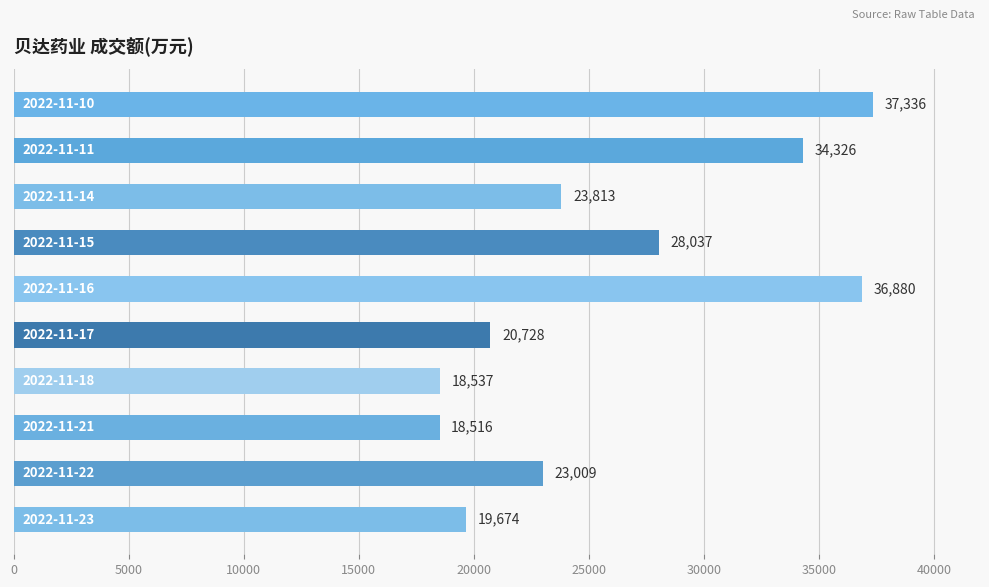

Does the chart contain stacked bars?

No